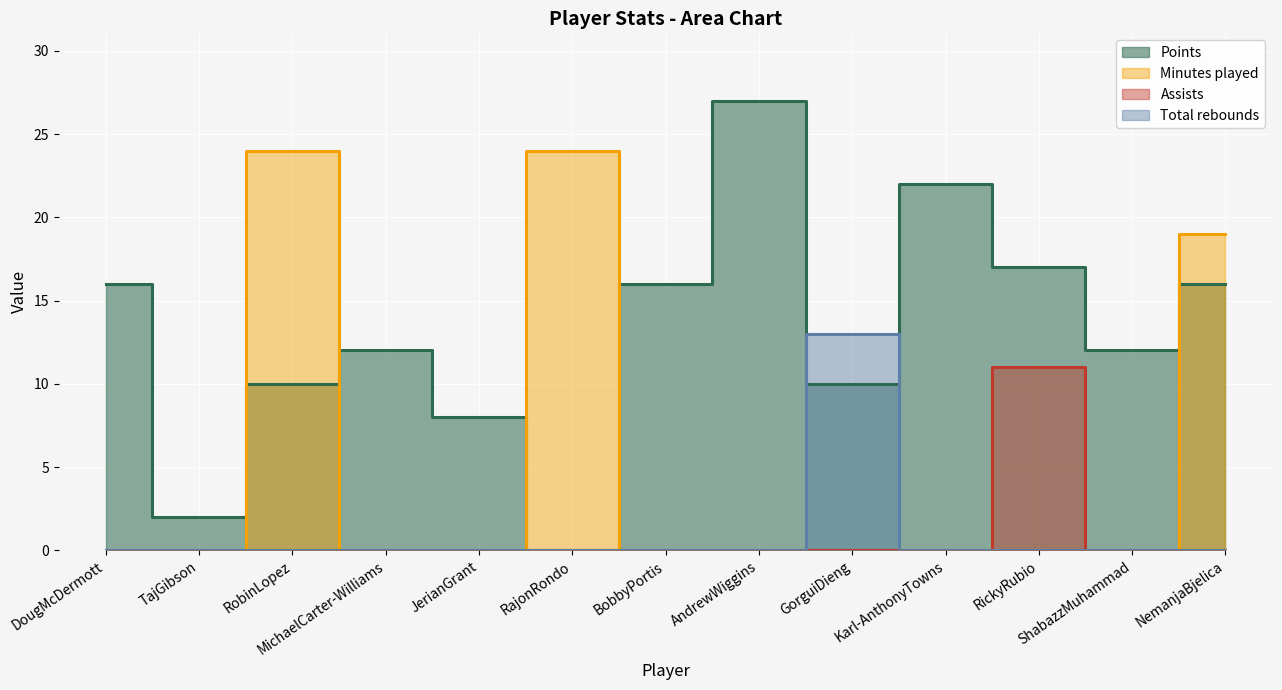

How many interior local valleys does the Points series have?

4